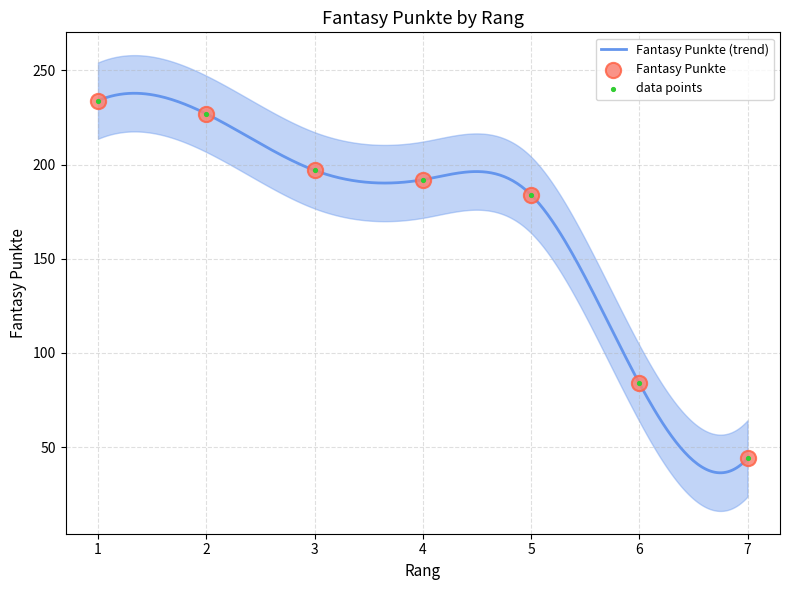

What is the change in value from 1 to 5?

-50